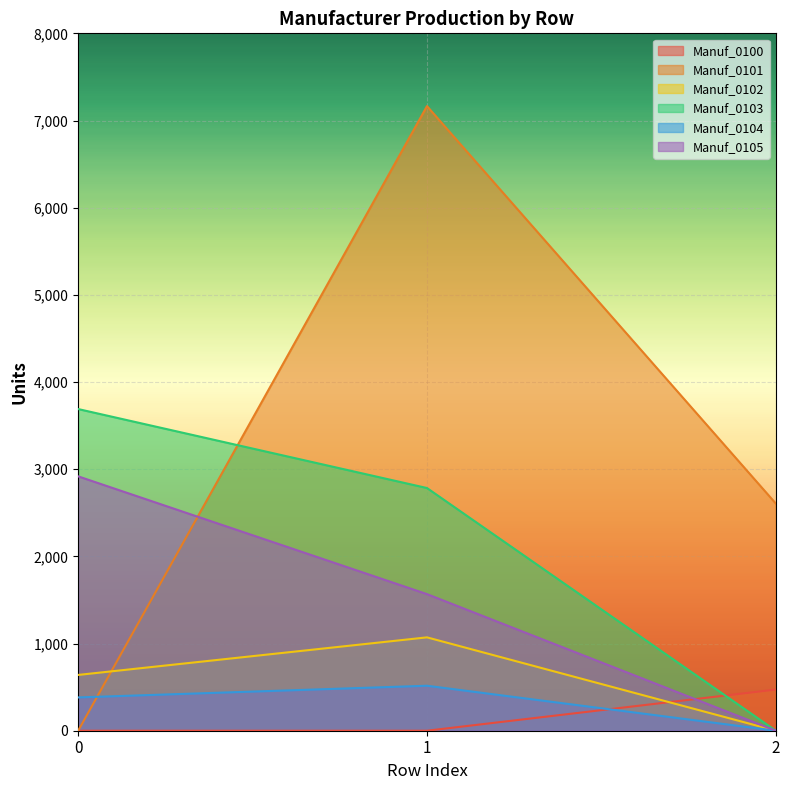

At which category is the sum across all series the highest?

1